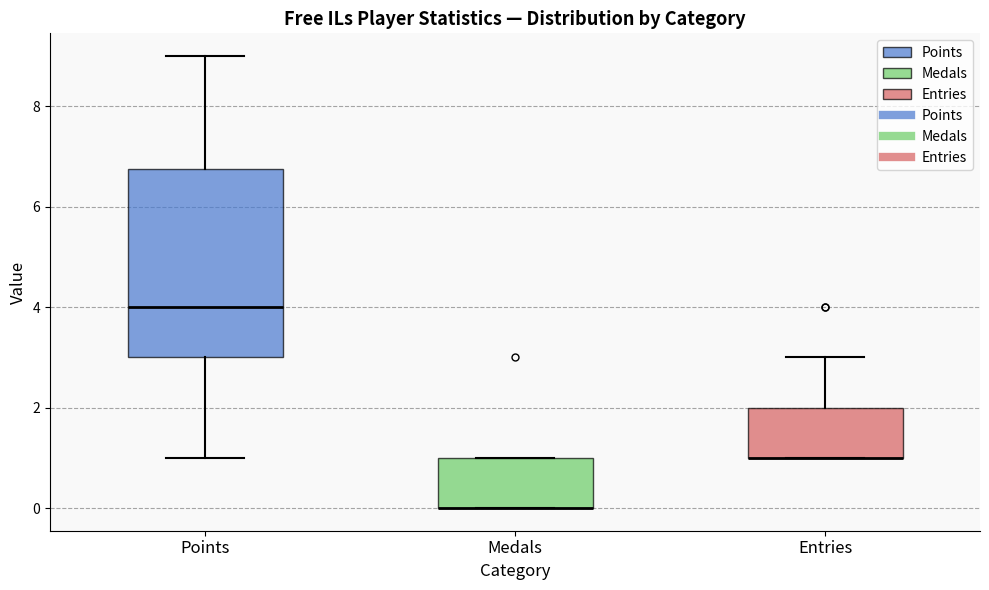

Reading left to right, read every box against the y-axis: the position of its median line, the range the box covers, and the ends of its whiskers. The values are not printed on the chart, so give them approximately, as read against the axis.

Points: median 4.0, box 3.0 to 6.8, whiskers 1.0 to 9.0
Medals: median 0.0 (drawn on the box's lower edge), box 0.0 to 1.0, whiskers 0.0 to 1.0
Entries: median 1.0 (drawn on the box's lower edge), box 1.0 to 2.0, whiskers 1.0 to 3.0